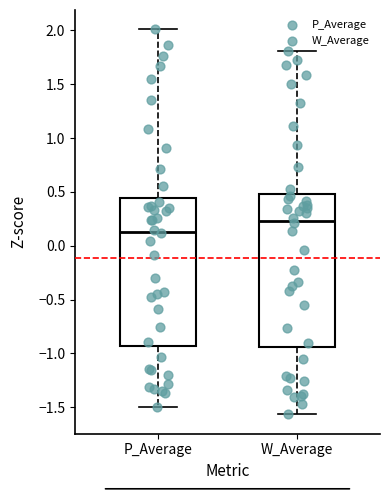

Reading left to right, transcribe this box plot: for each box, give where its median line is, the range the box spans, and where its two whiskers end, as read against the y-axis. The values are not printed on the chart, so give them approximately, as read against the axis.

P_Average: median 0.15, box -0.95 to 0.45, whiskers -1.50 to 2.00
W_Average: median 0.25, box -0.95 to 0.50, whiskers -1.55 to 1.80